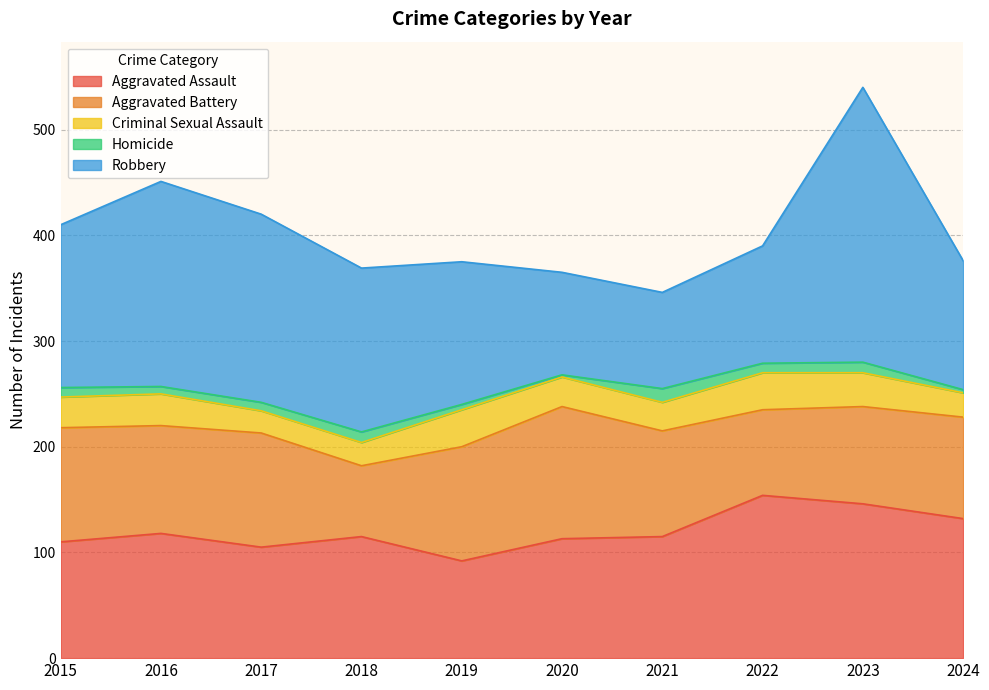

Rank the series at 2019 from highest to lowest value.

Robbery, Aggravated Battery, Aggravated Assault, Criminal Sexual Assault, Homicide